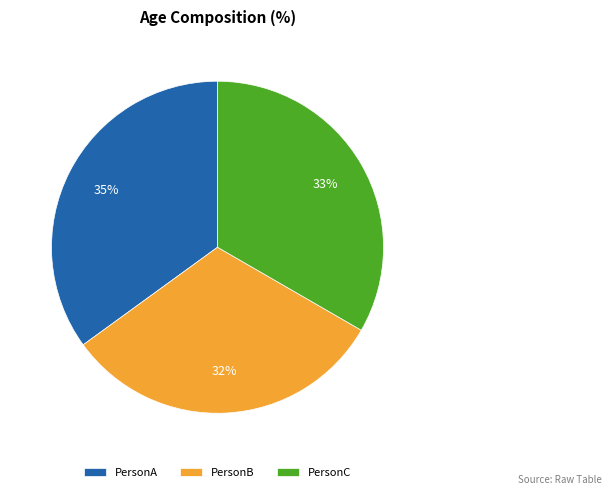

True or false: PersonB accounts for 32% of the total.

True